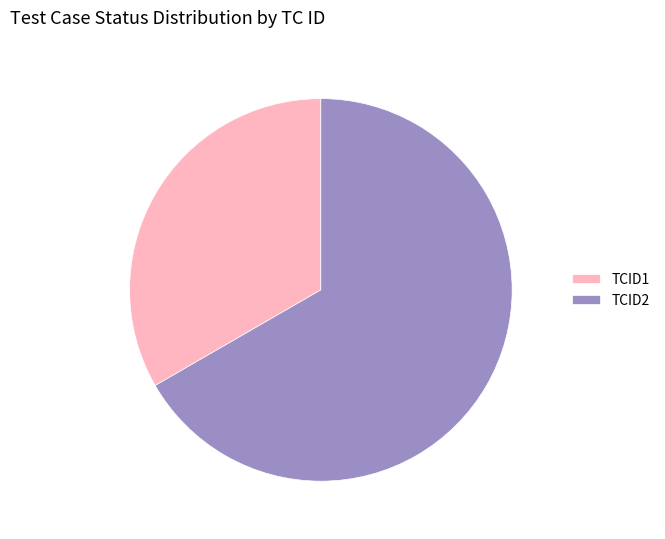

Count the number of slices in the pie.

2